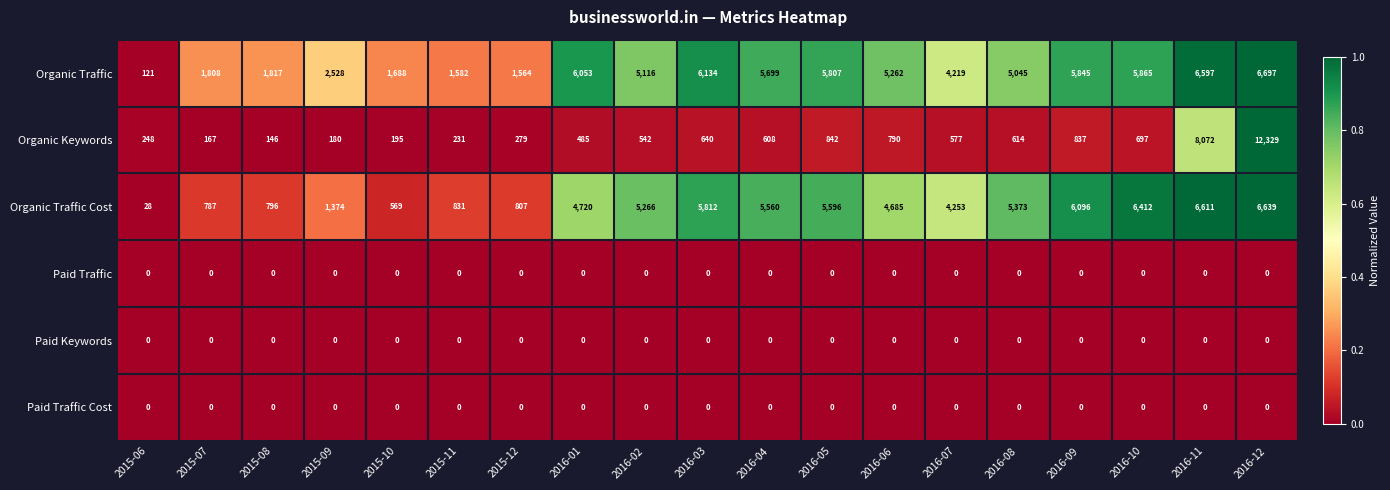

Which label corresponds to the largest value in the chart?

2016-12